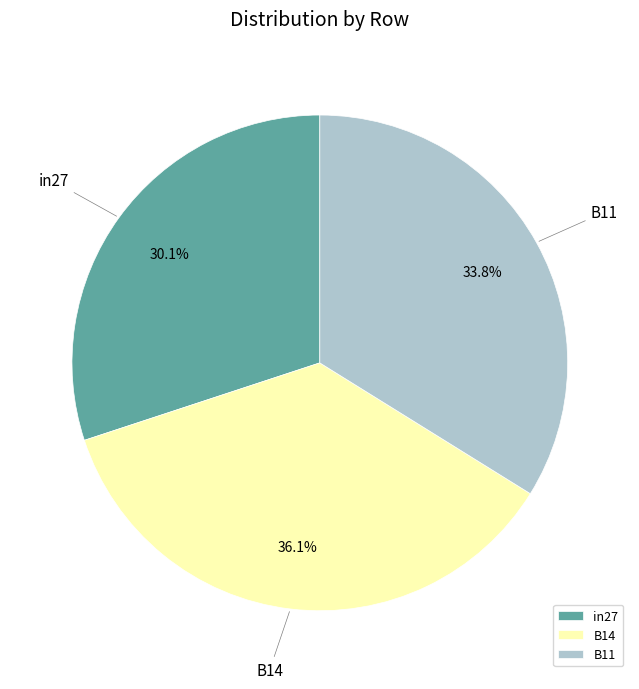

The B11 slice represents 34% of the pie. True or false?

True